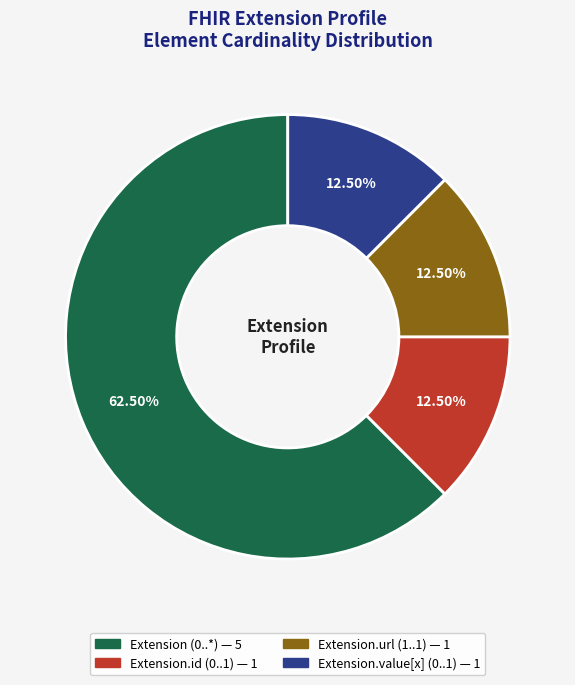

To the nearest percent, what is the average slice percentage?

25%